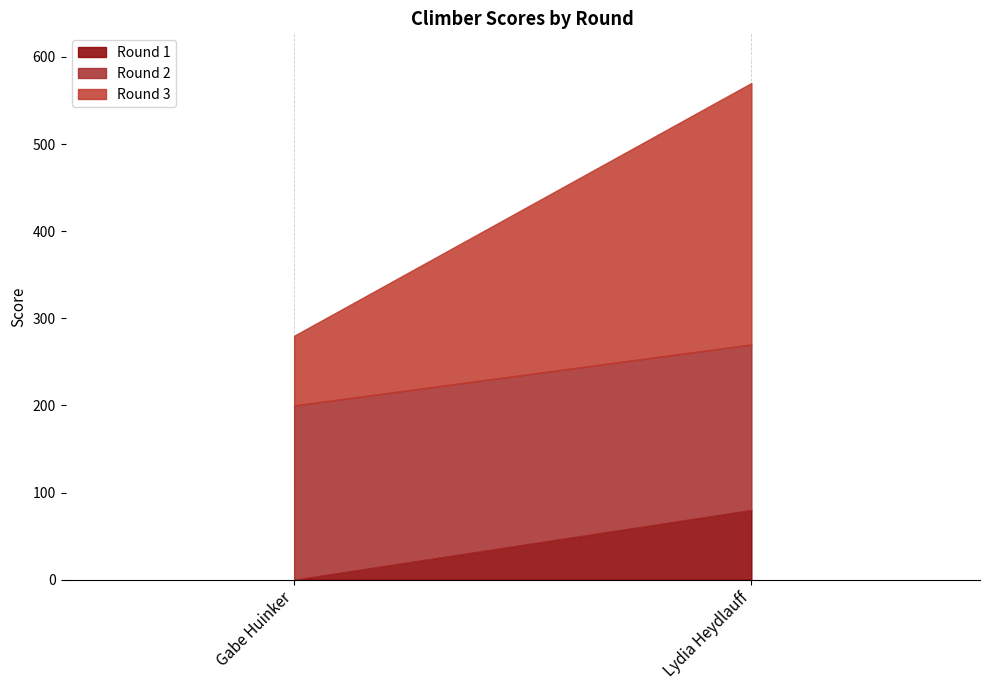

At which category is the sum across all series the highest?

Lydia Heydlauff